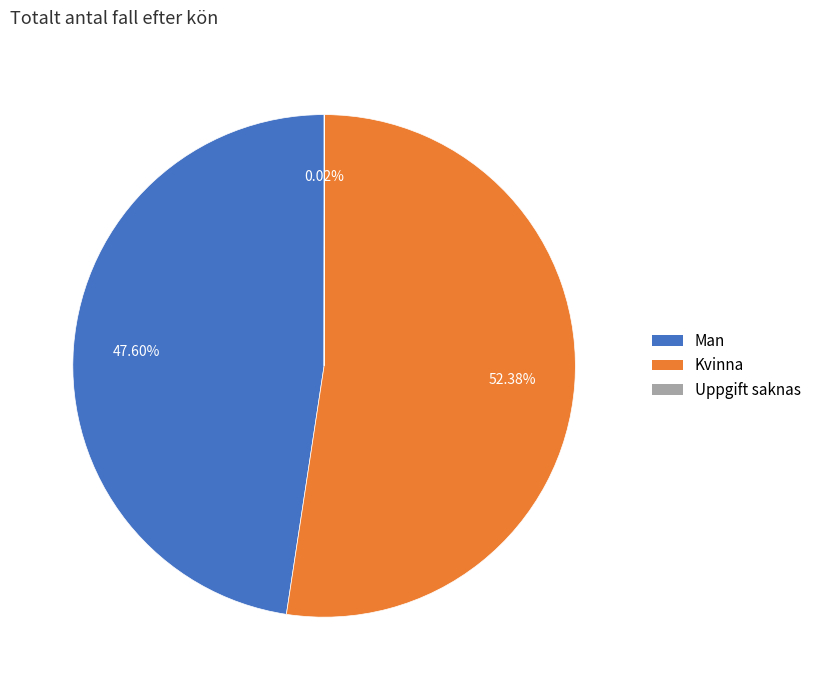

Which slice is the largest?

Kvinna